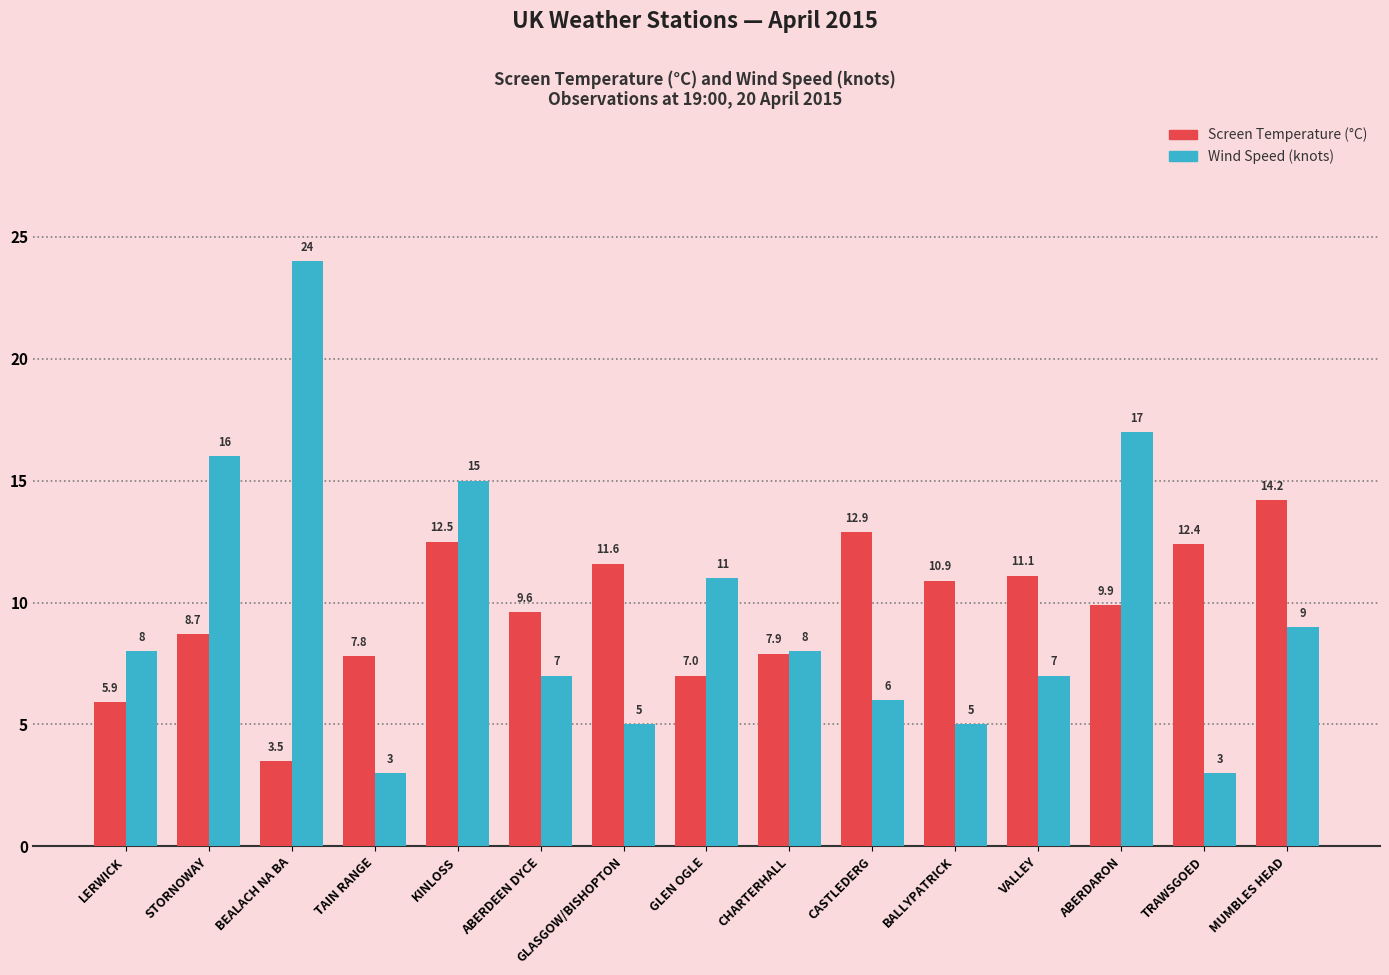

What is the smallest value displayed?

3.0